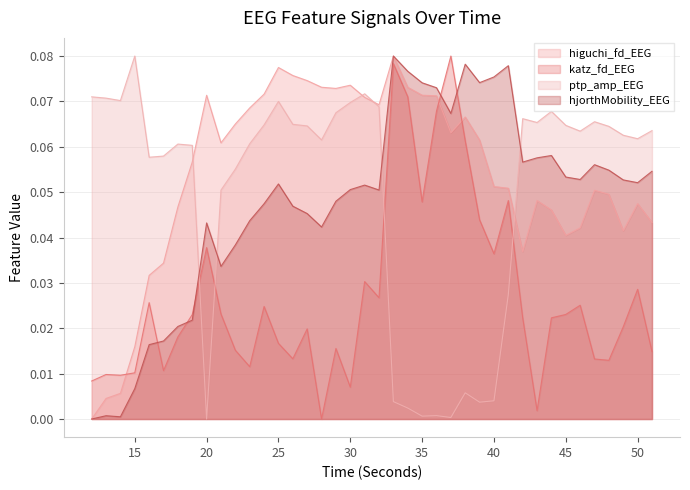

At 27, list the series in order from largest to smallest.

higuchi_fd_EEG, ptp_amp_EEG, hjorthMobility_EEG, katz_fd_EEG